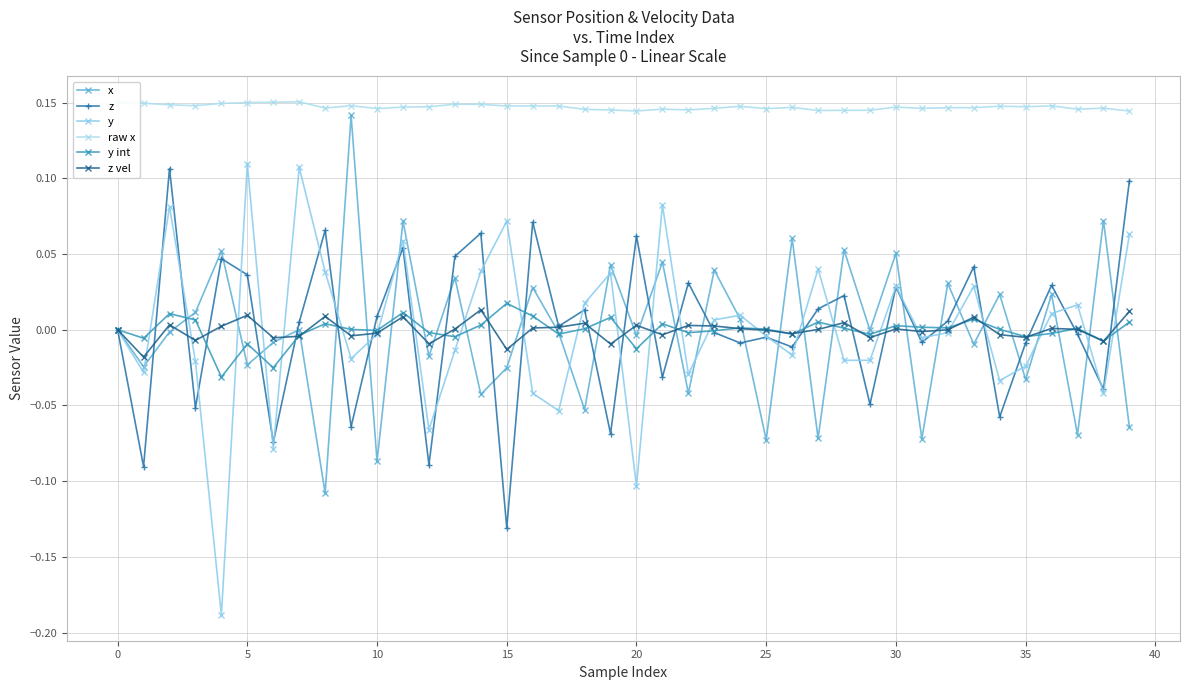

How many interior local peaks does the x series have?

16